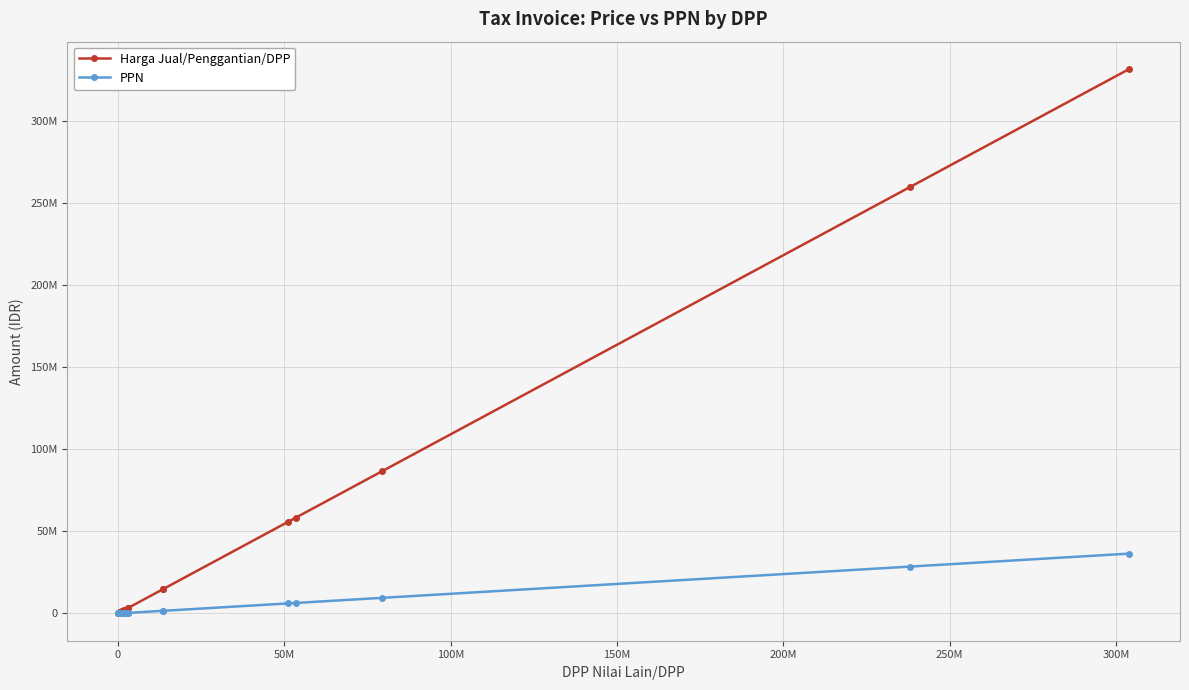

True or false: PPN has a value of 1258662 at 15.

False